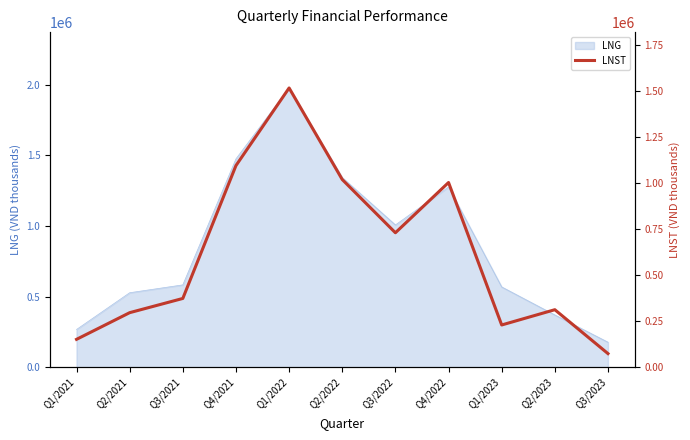

The value of LNG at Q2/2023 is 370287. True or false?

True